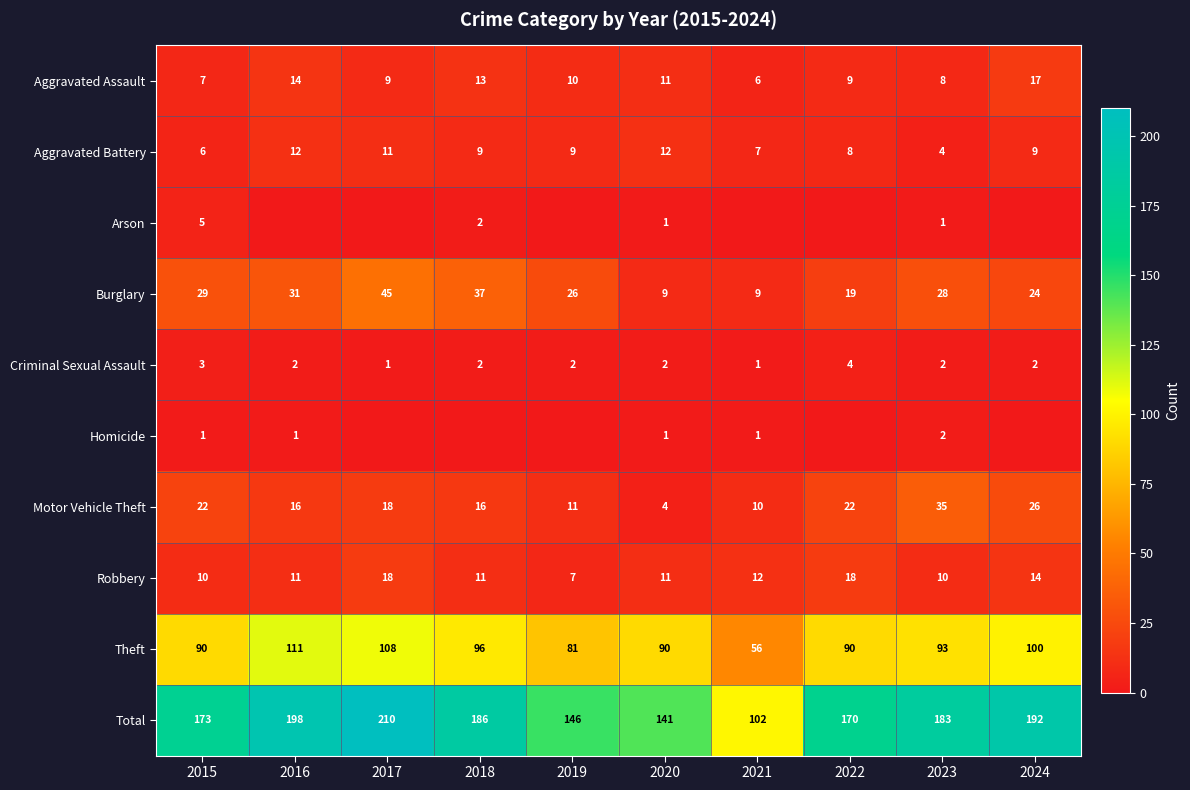

What is the average value of the Aggravated Assault series?

10